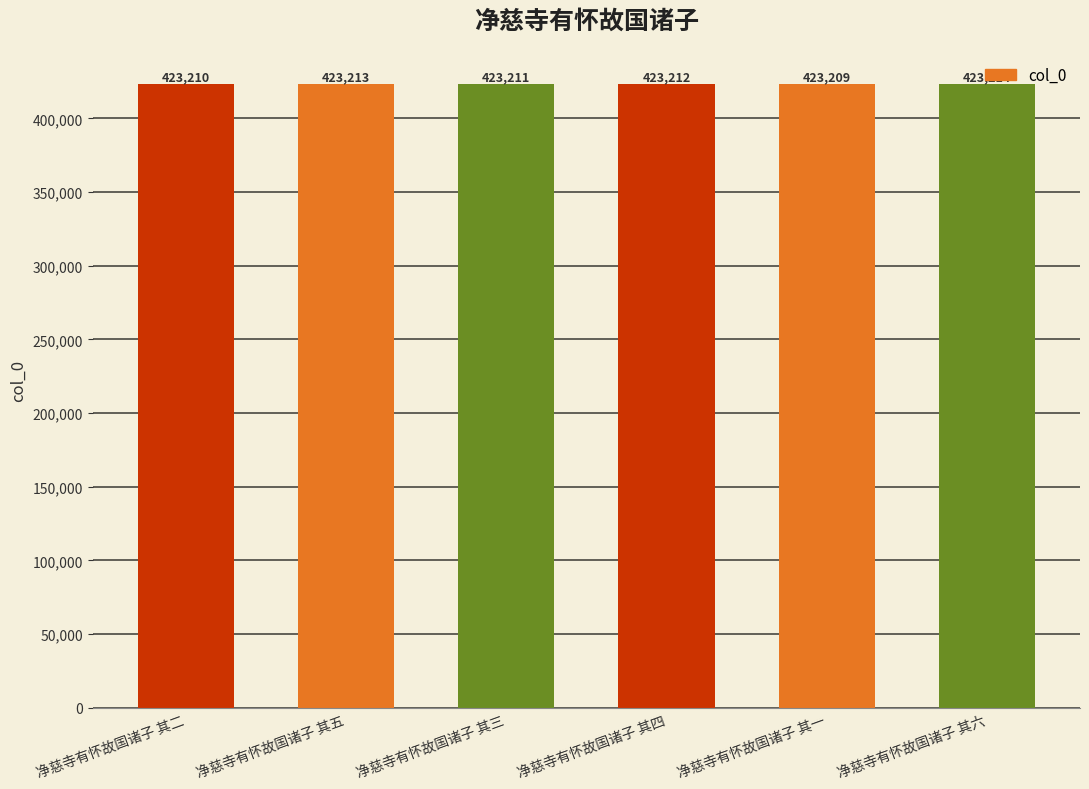

How many series are shown in this chart?

1